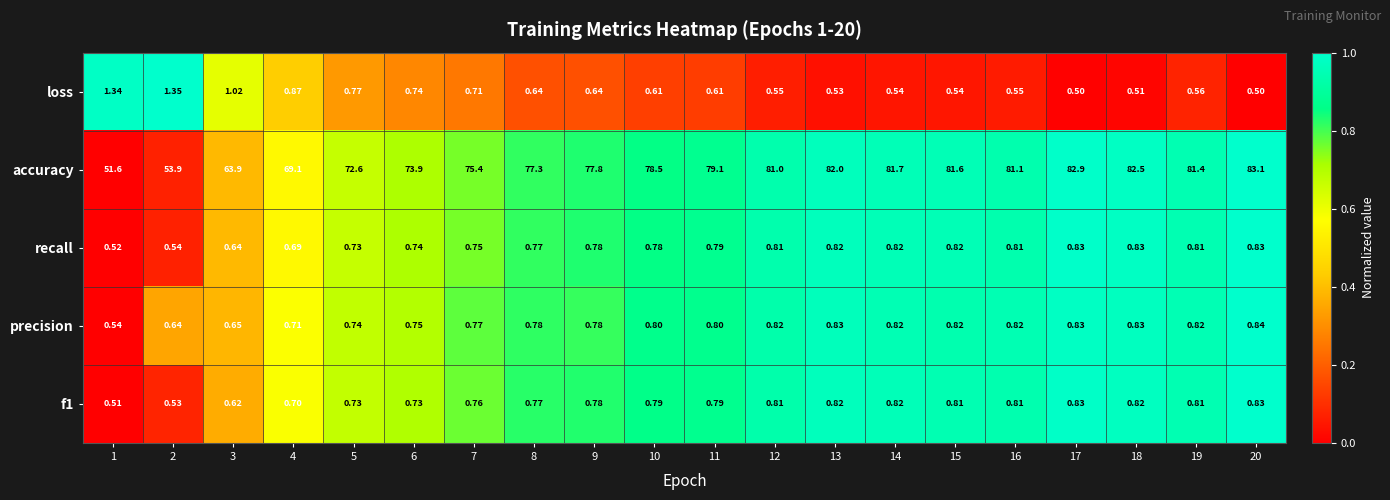

Which series has the widest spread of values?

accuracy